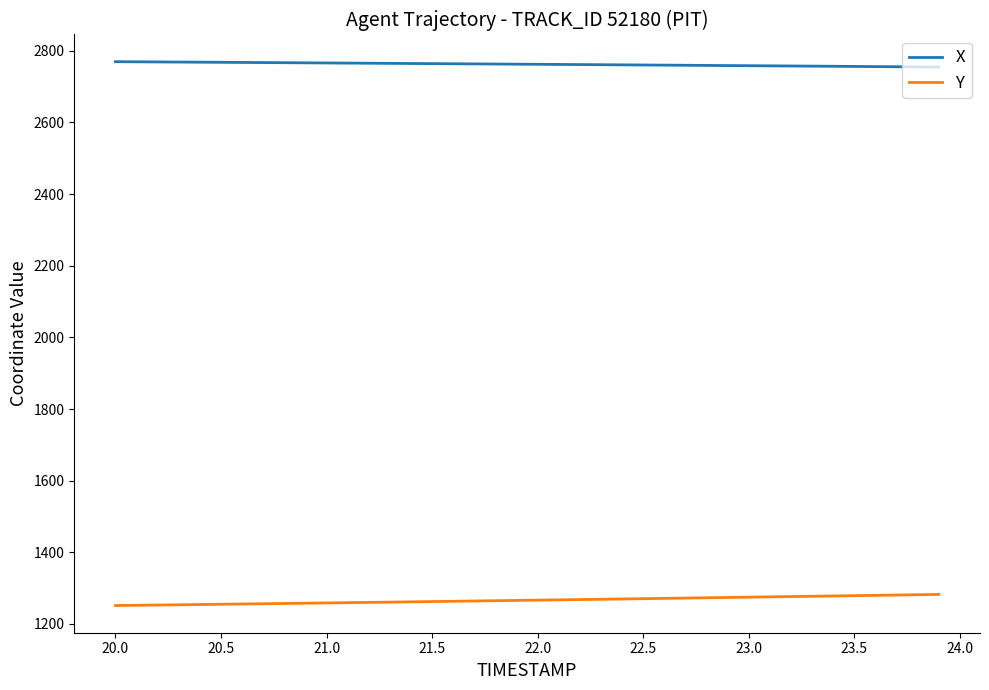

What is the highest value of the X series?

2769.7